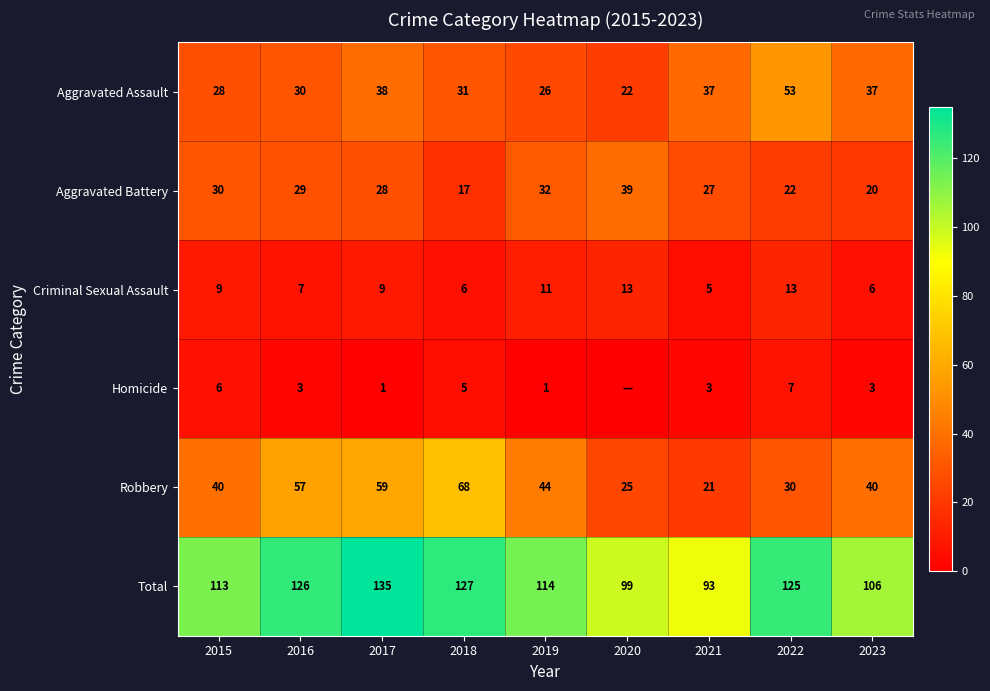

Count the Criminal Sexual Assault values in the range 6 to 11.

6